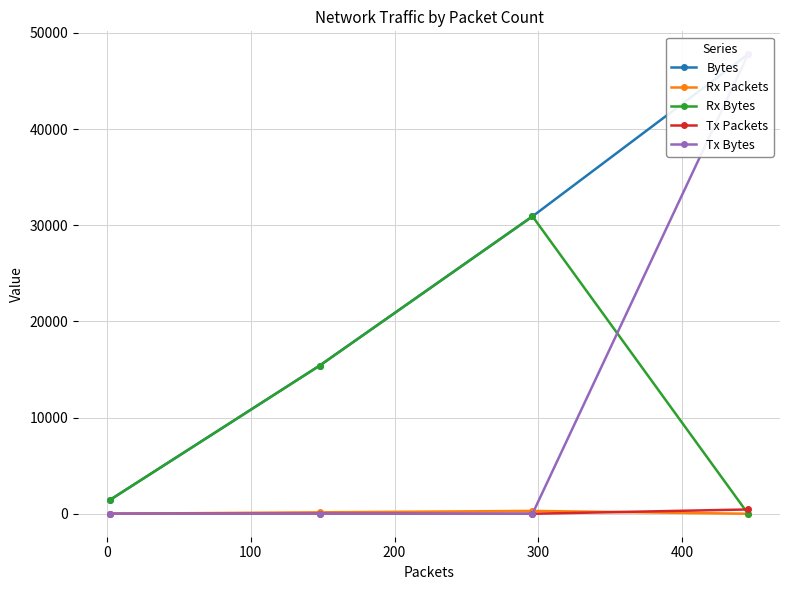

What is the difference between the second highest and second lowest values in the Rx Bytes series?

13976